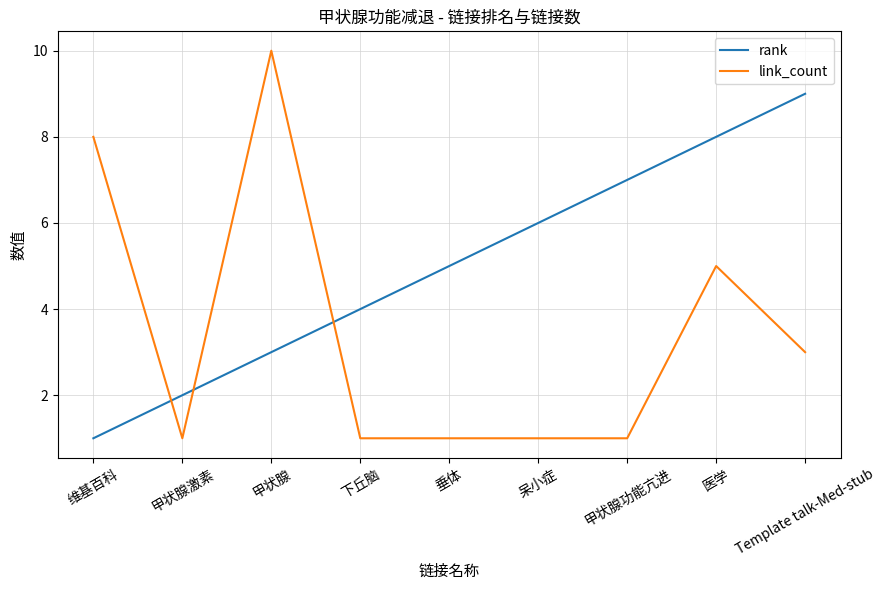

How many lines are shown in the chart?

2